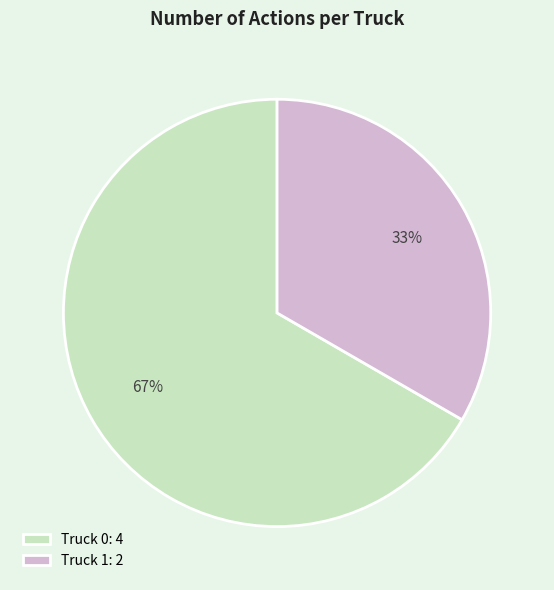

Count the number of slices in the pie.

2